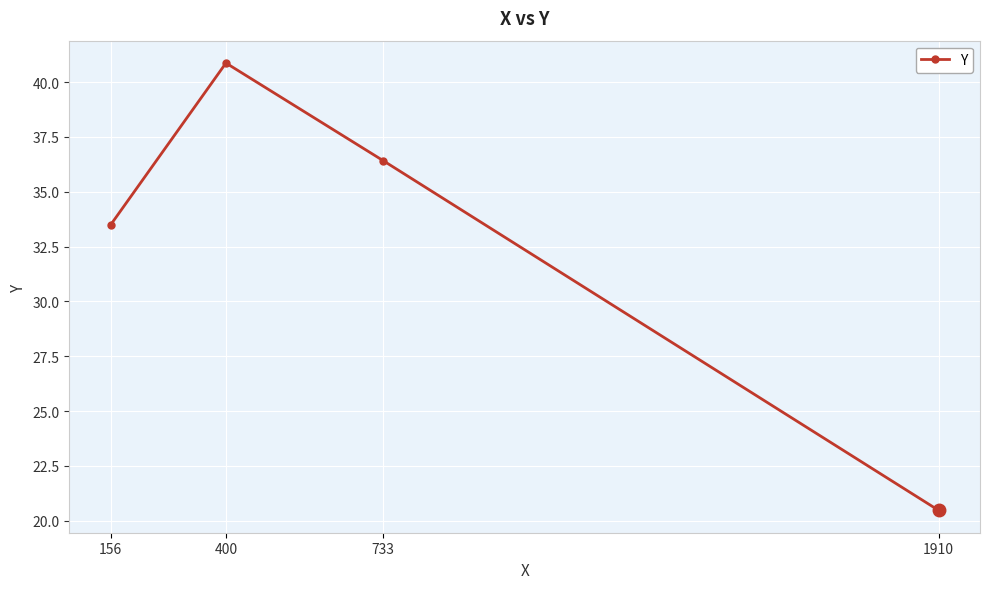

Which category has the highest value across all series?

400